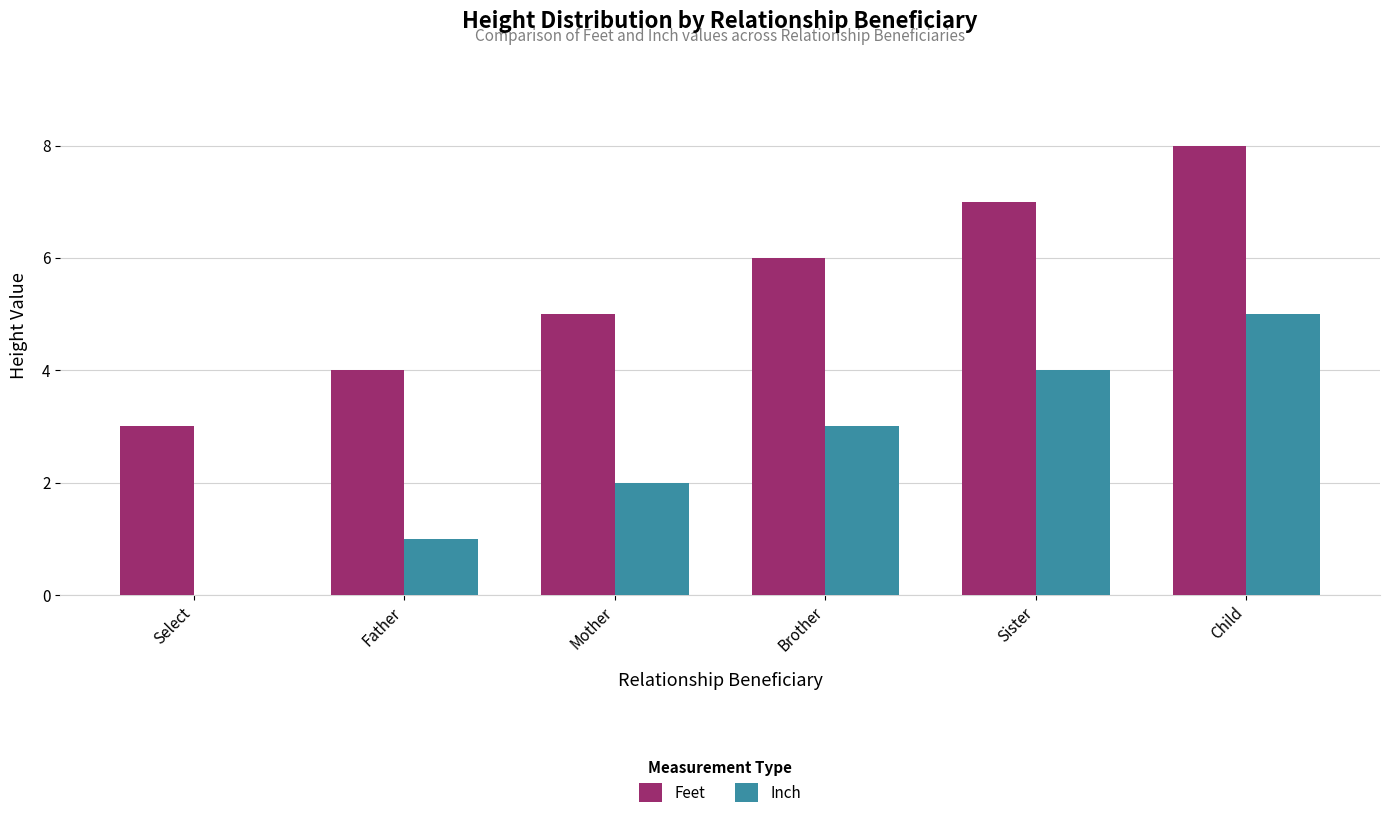

What is the total value across all series at Select?

3